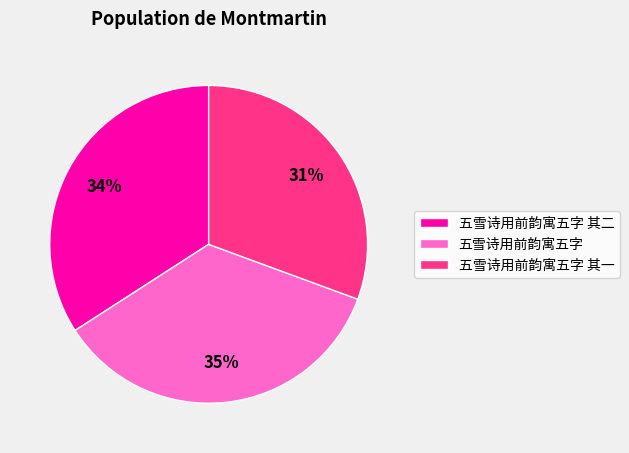

Which category has the biggest portion of the pie?

五雪诗用前韵寓五字